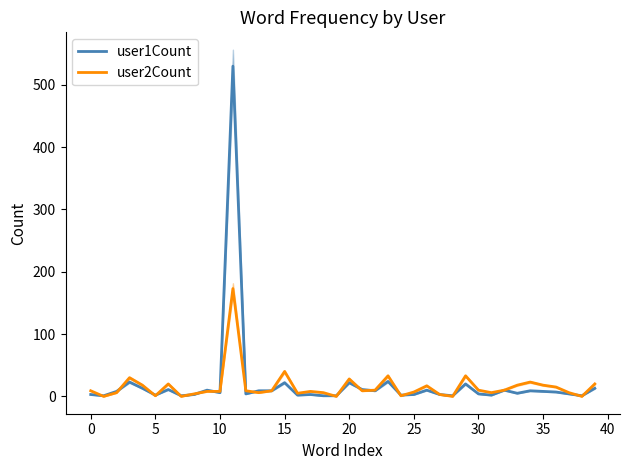

Which series has the largest total across all categories?

user1Count